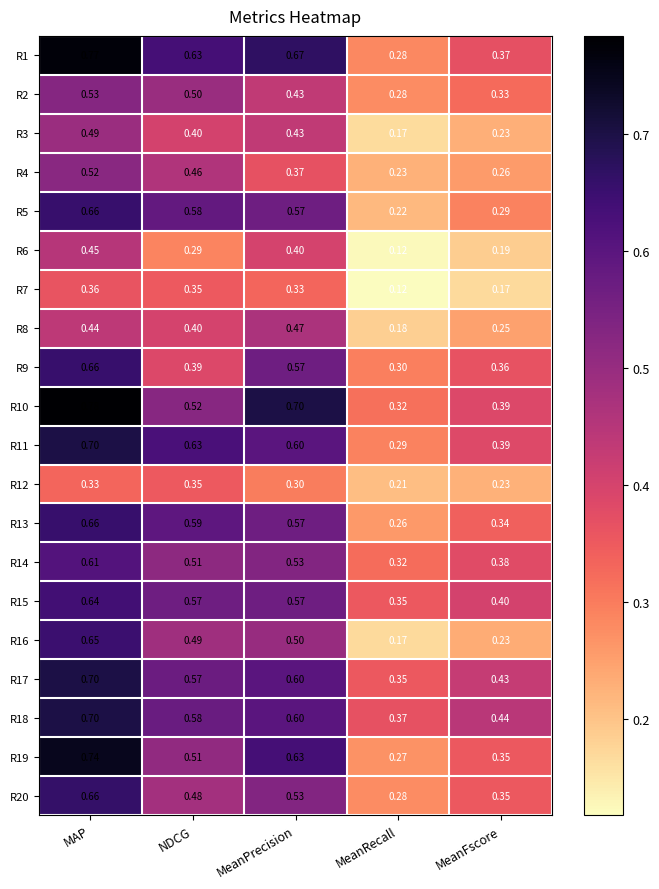

At which label is R16 closest to 0?

MeanRecall